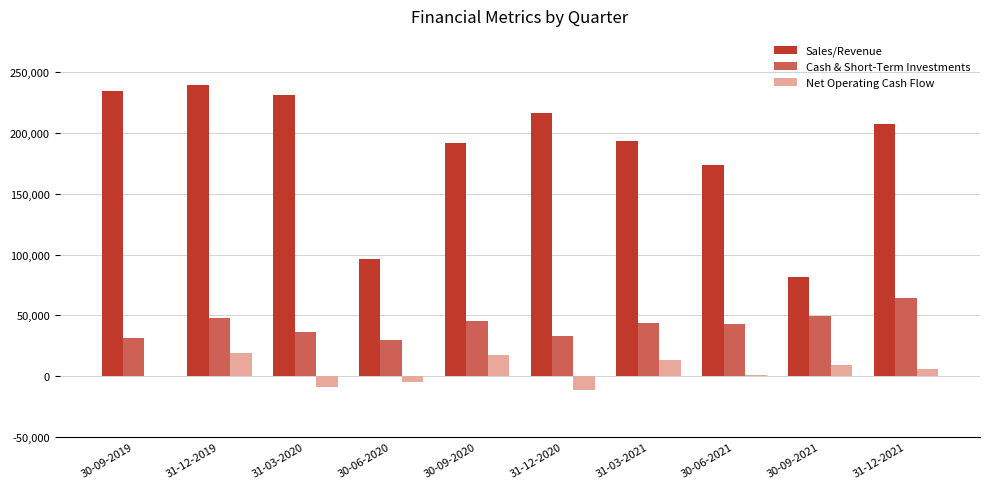

What is the maximum value for Cash & Short-Term Investments?

64723.3